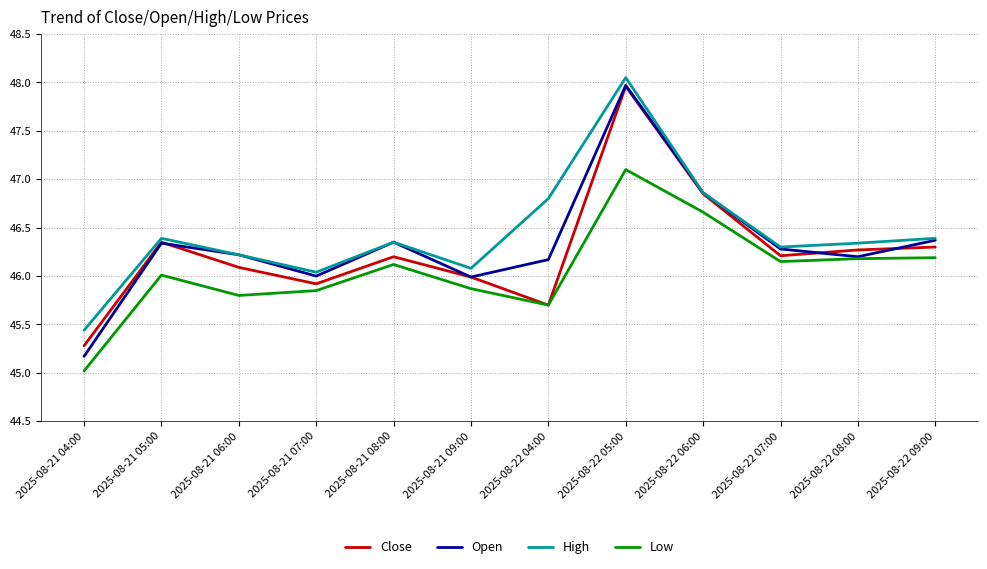

Where is Low nearest to the value 46?

2025-08-21 05:00